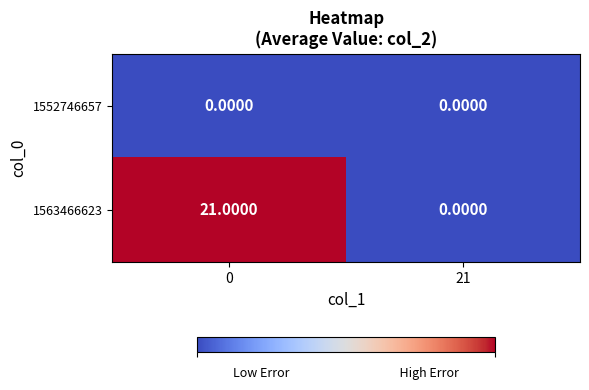

Which series has the largest range (max minus min)?

1563466623